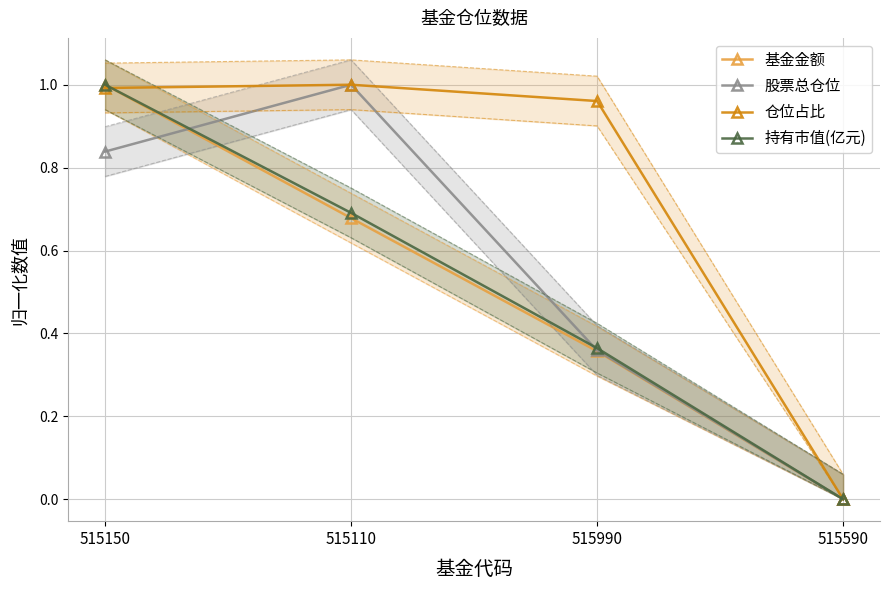

Reading left to right, what are all the values shown in this chart?

基金金额: 515150=1.0	515110=0.7	515990=0.4	515590=0.0
股票总仓位: 515150=0.8	515110=1.0	515990=0.4	515590=0.0
仓位占比: 515150=1.0	515110=1.0	515990=1.0	515590=0.0
持有市值(亿元): 515150=1.0	515110=0.7	515990=0.4	515590=0.0